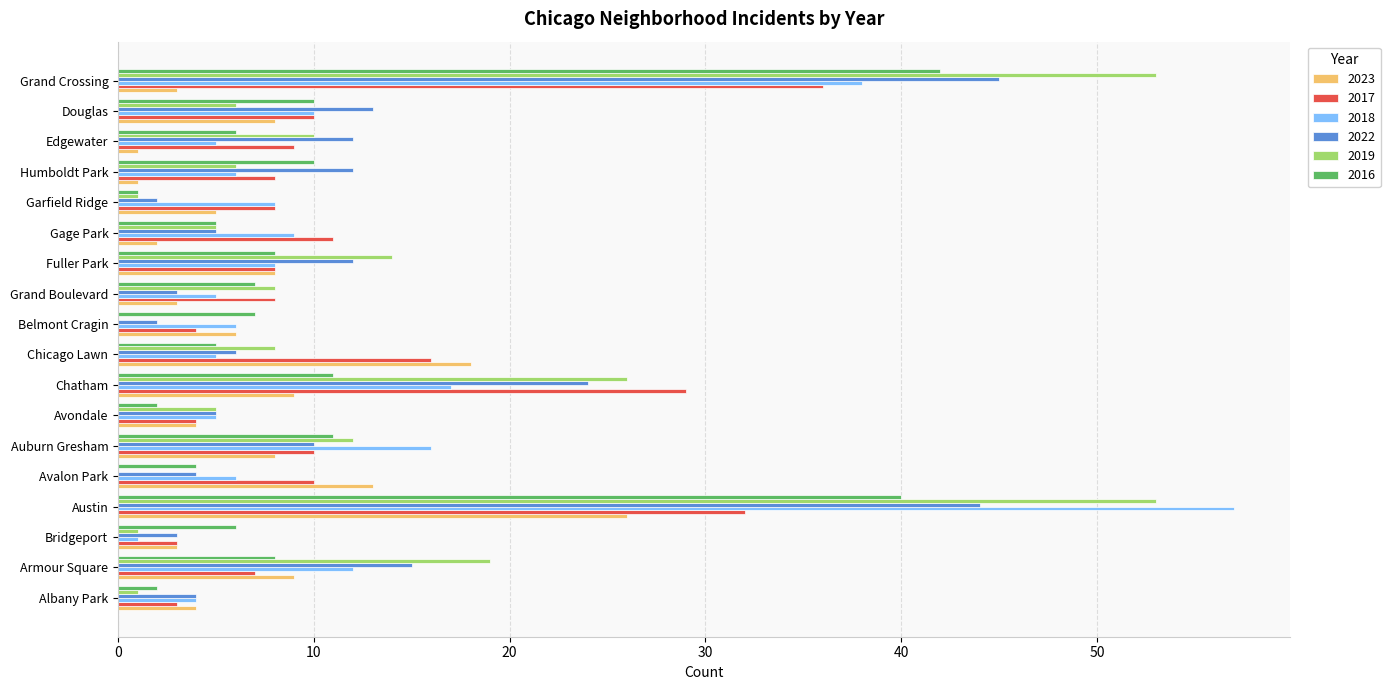

At which label is 2019 closest to 26?

Chatham